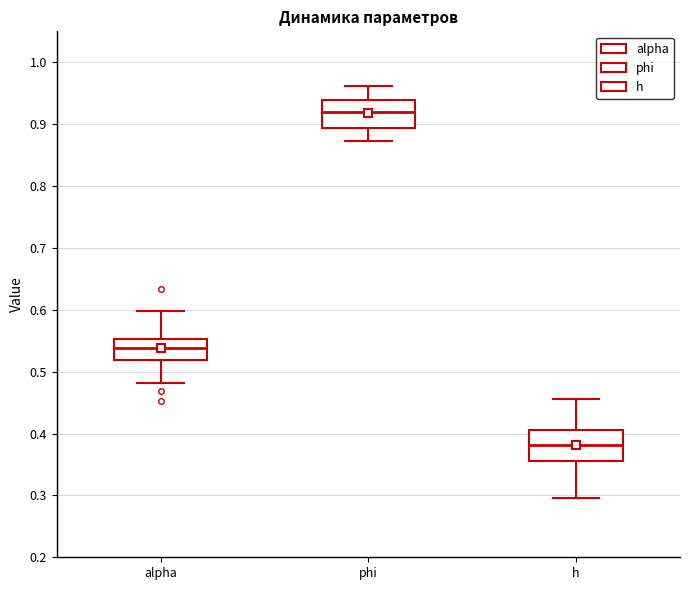

Where does the upper whisker of the box for h end on the y-axis? The values are not printed on the chart, so give them approximately, as read against the axis.

0.46